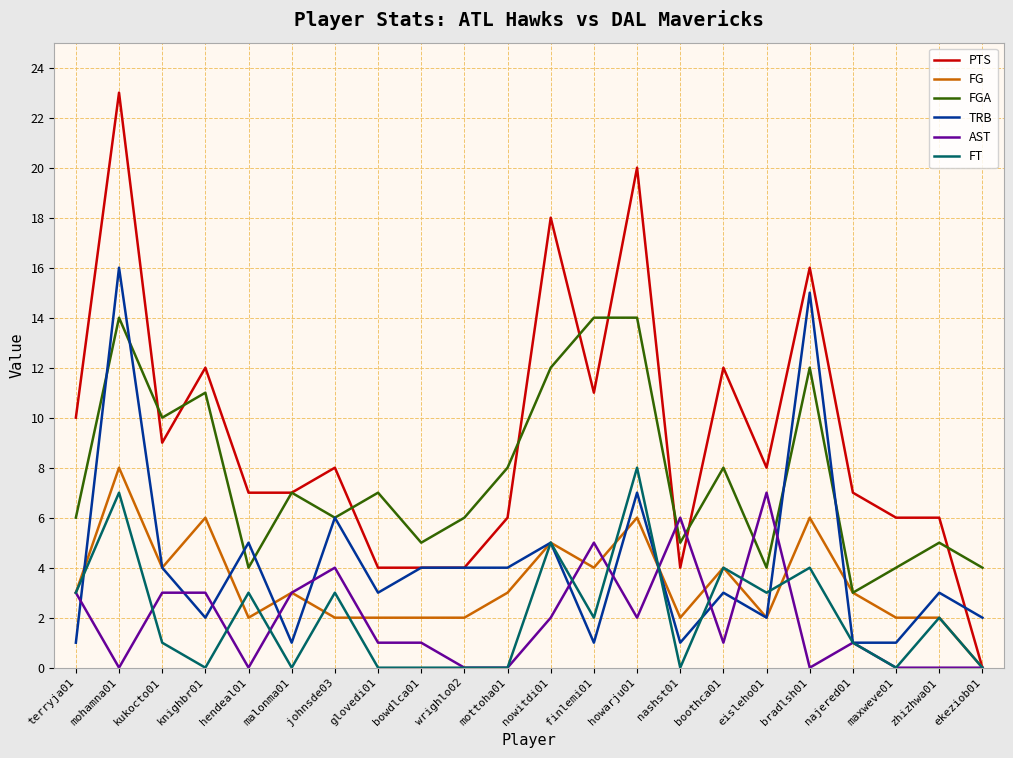

What is the spread (max minus min) of values at mohamna01?

23